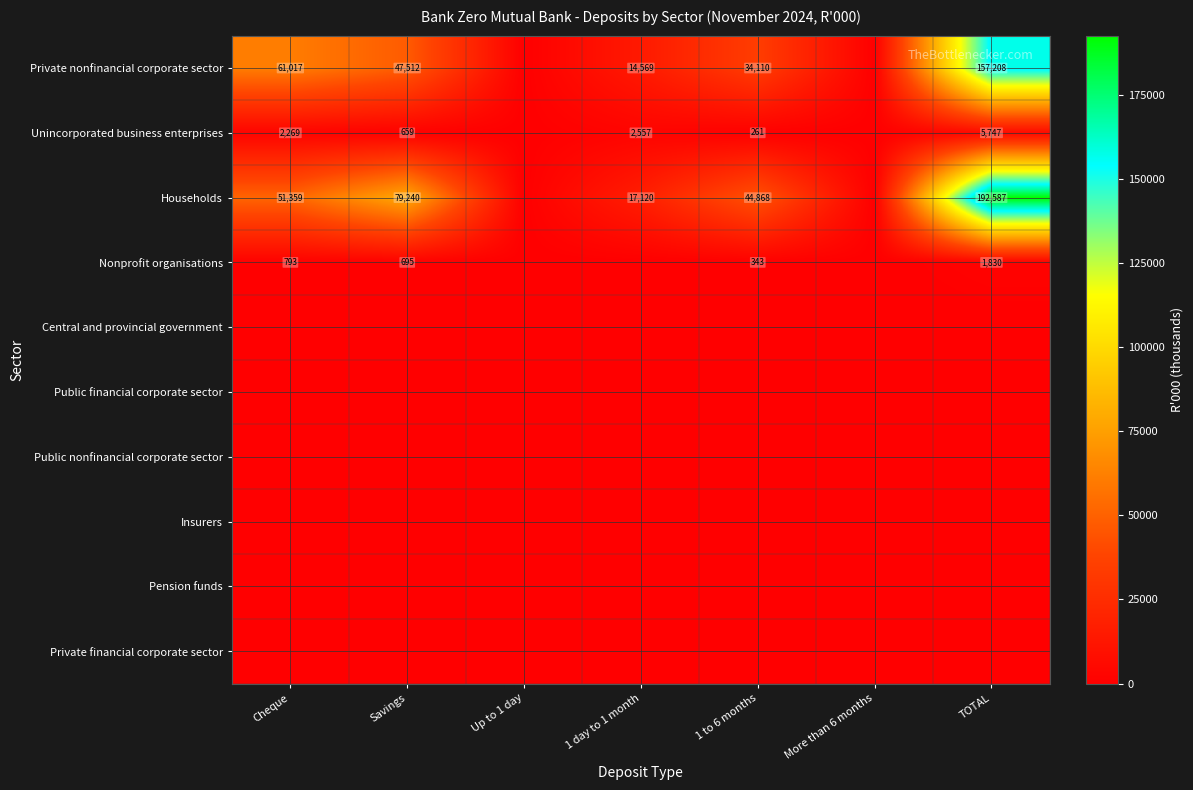

What is the difference between the maximum and minimum values in the Nonprofit organisations series?

1830